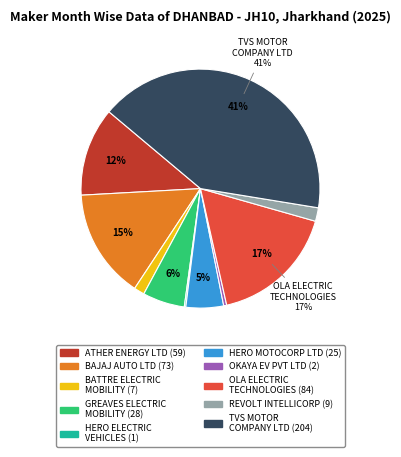

Is there any slice that represents more than half of the pie?

No